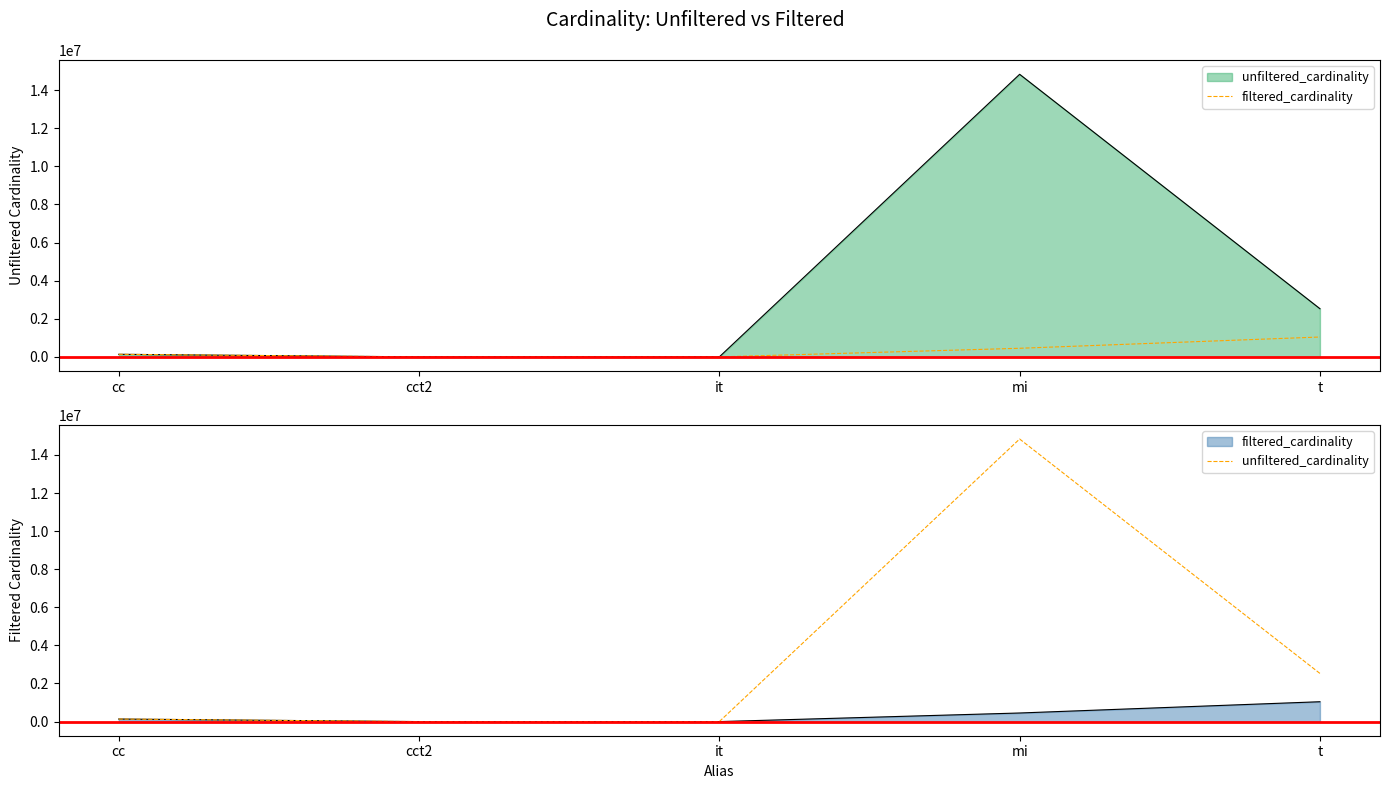

What is the value of the filtered_cardinality point at the 1st from the left?

135086